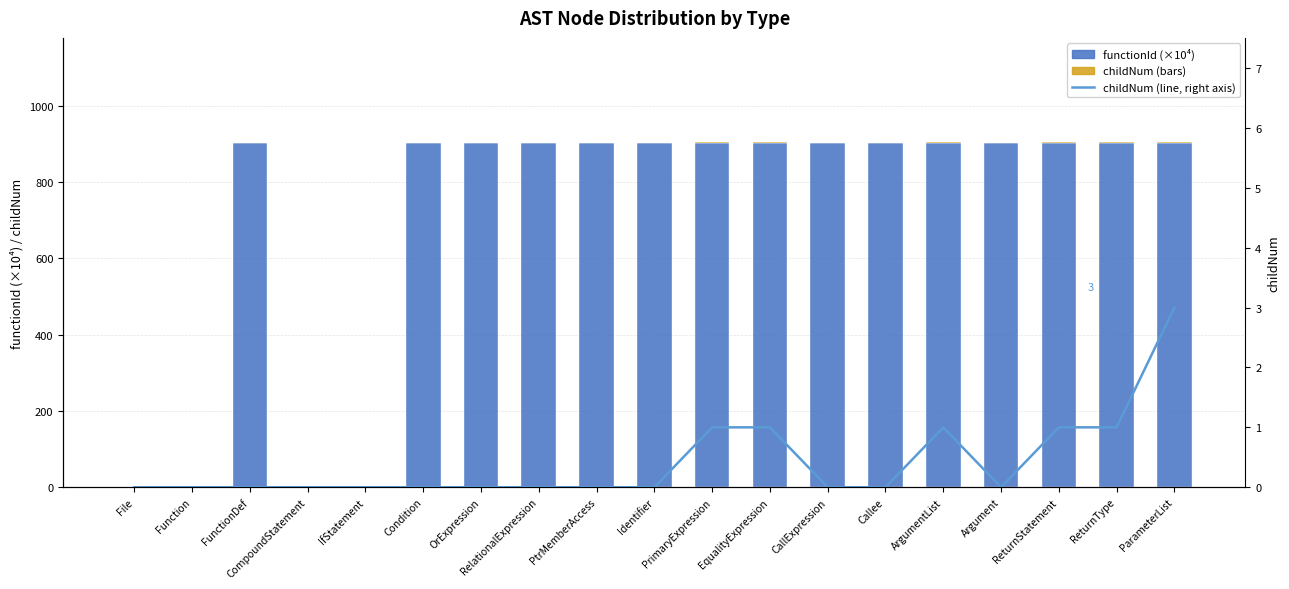

Are the bars horizontal?

No